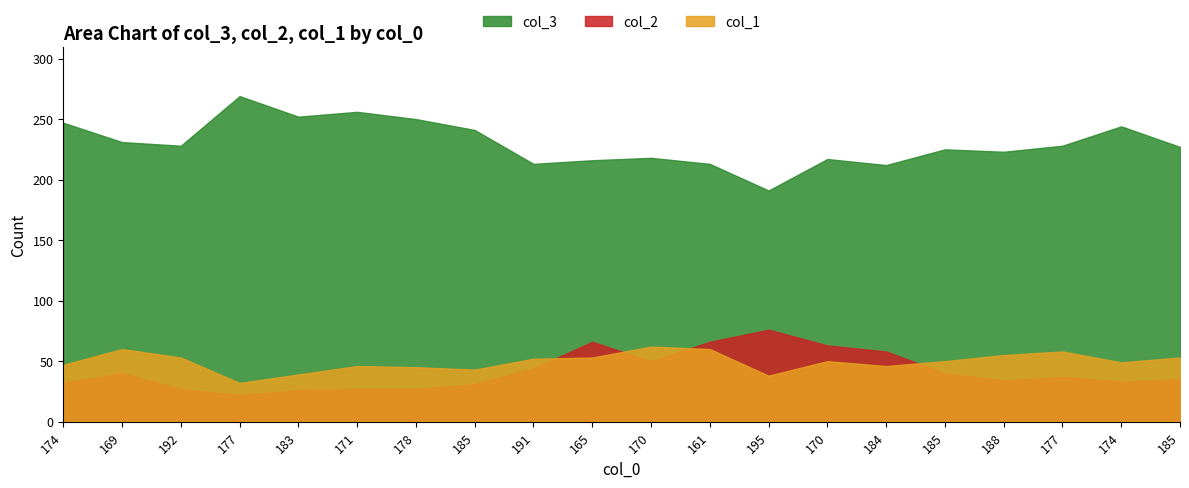

What are all the series names shown in the legend?

col_3, col_2, col_1